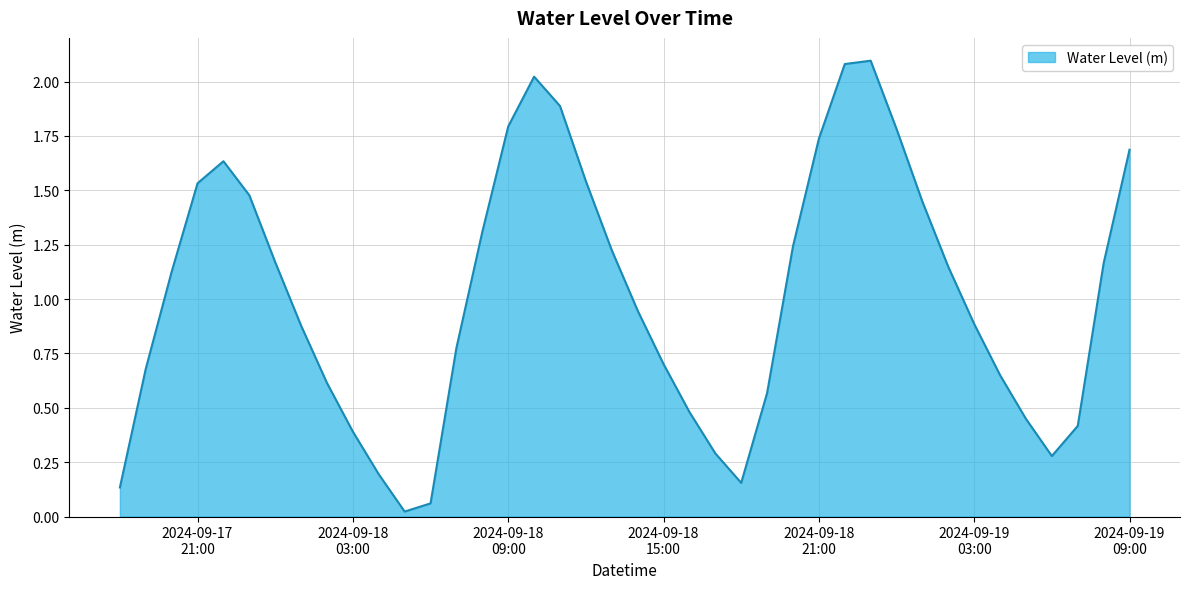

What is the difference between the maximum and minimum values?

2.1